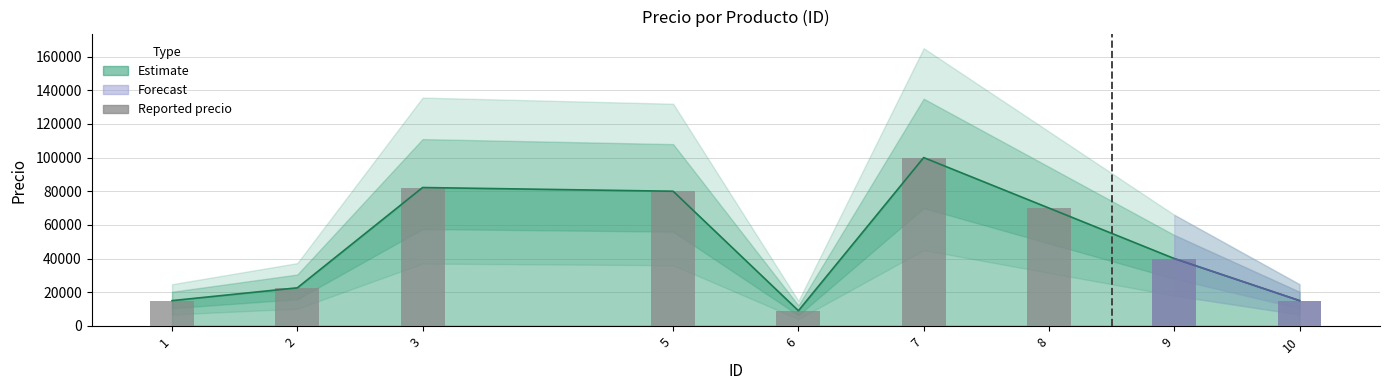

Are the bars grouped side by side (vs. stacked)?

No